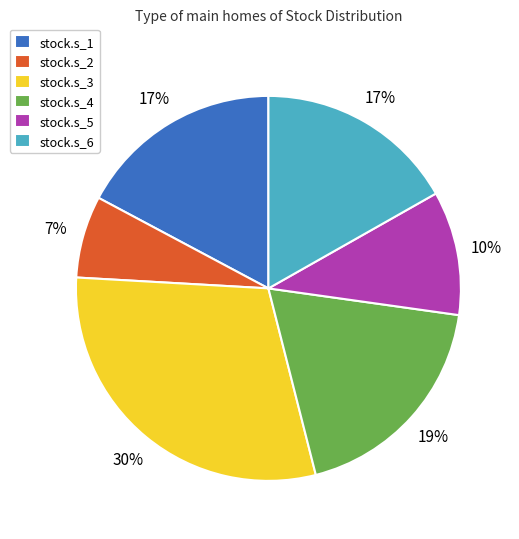

Between stock.s_1 and stock.s_5, which is larger?

stock.s_1